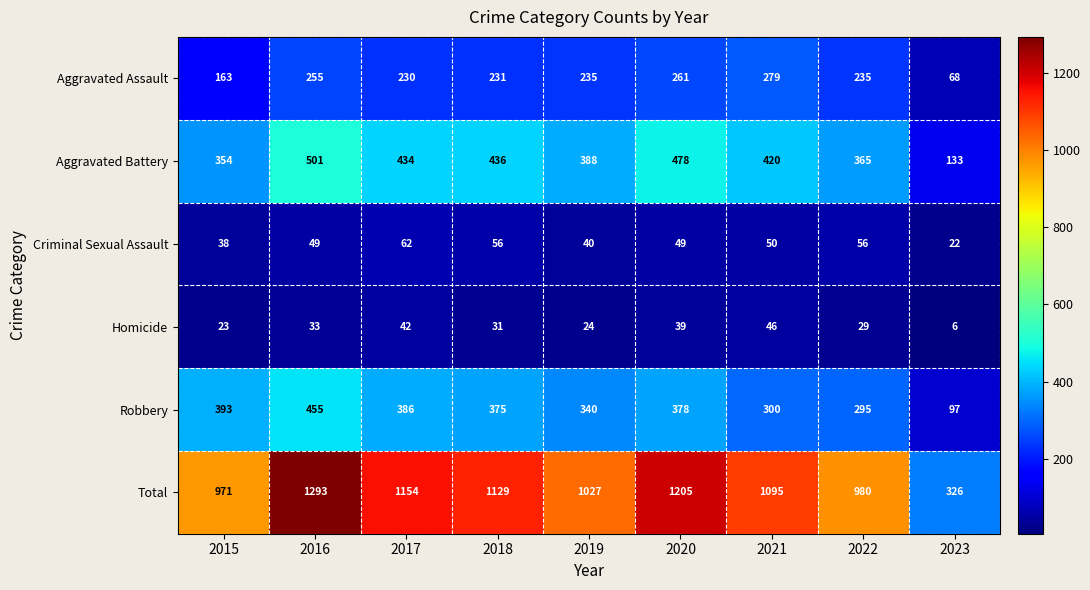

The Aggravated Battery series shows 478 at 2020. True or false?

True